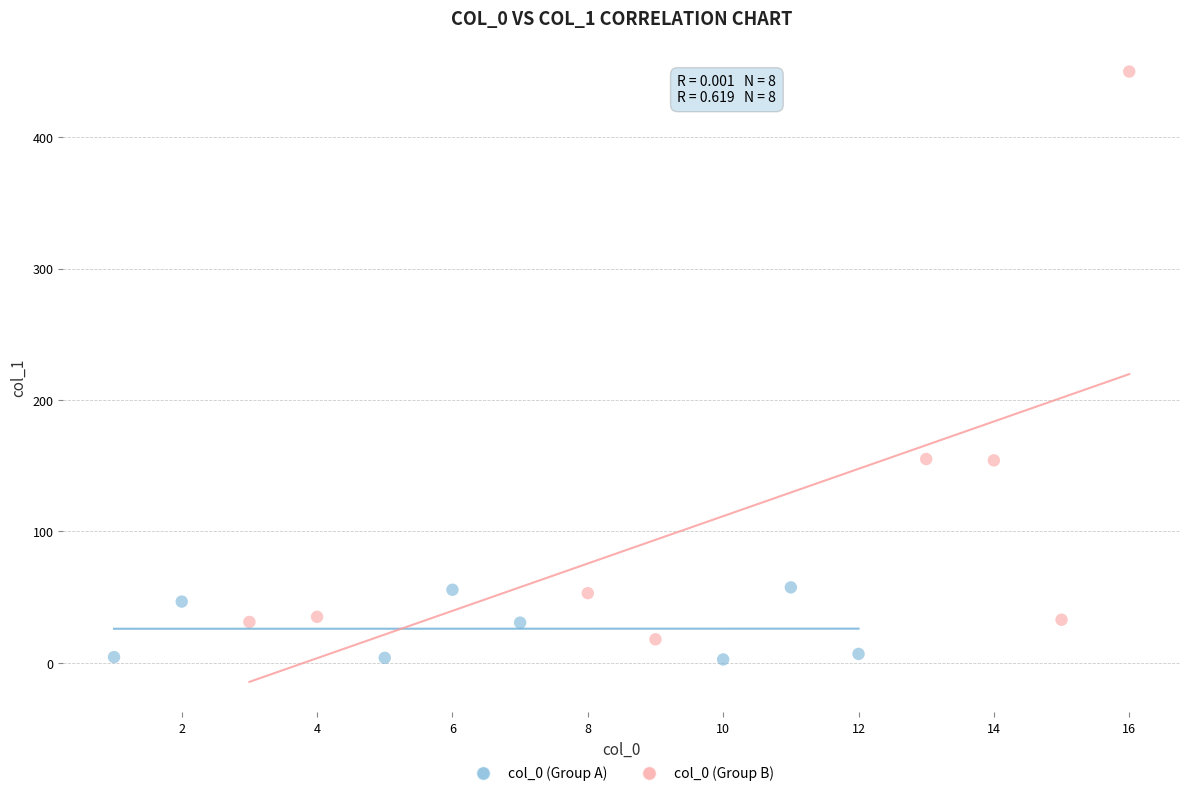

Which series reaches the maximum Y coordinate?

col_0 (Group B)